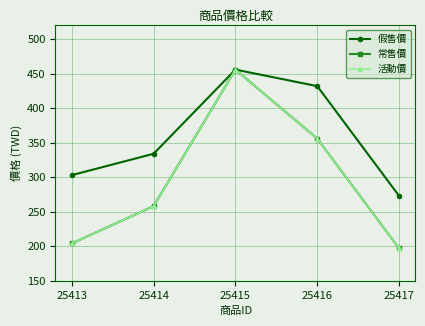

Is this an area chart (filled region under the line)?

No